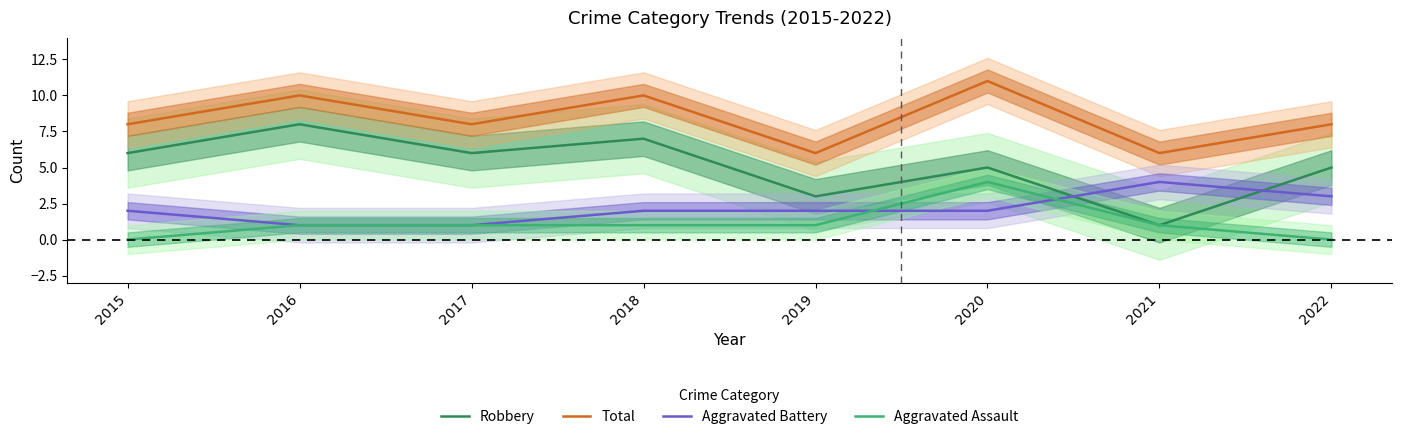

The value of Total at 2020 is 4. True or false?

False